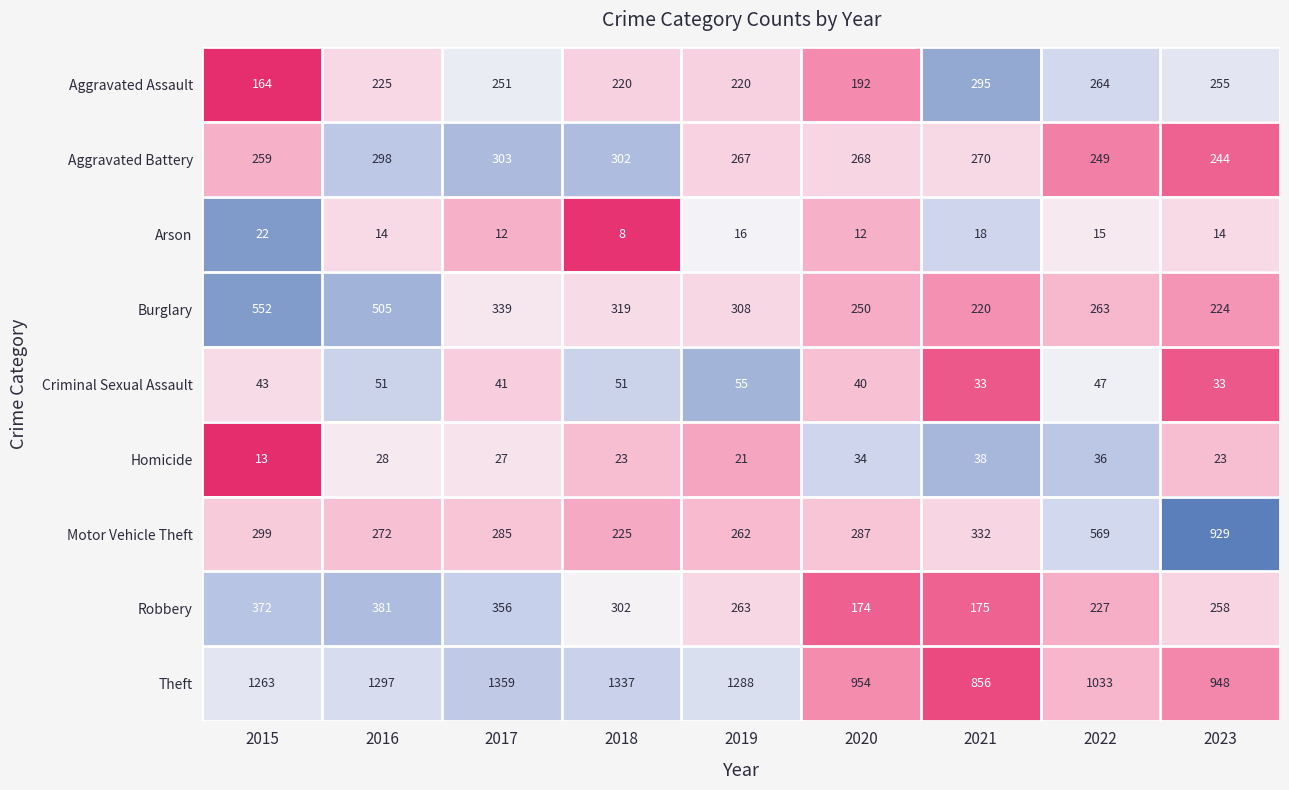

Which series changed the most between 2016 and 2022?

Motor Vehicle Theft